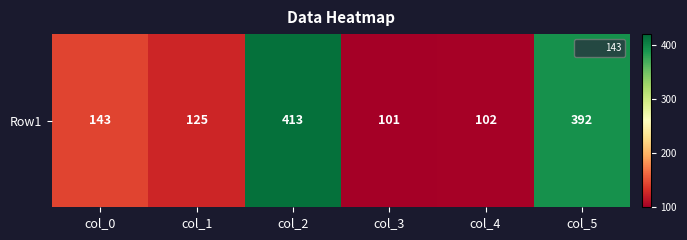

Is it true that the value at col_1 is 125?

True